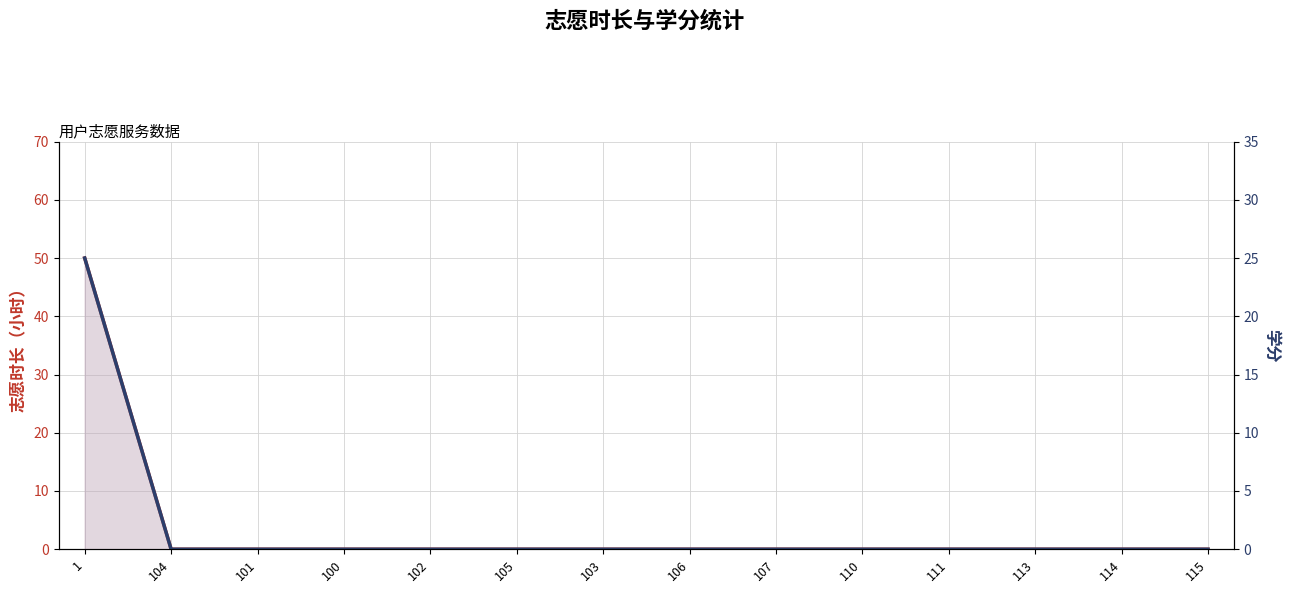

The value of 志愿时长 at 101 is 30. True or false?

False